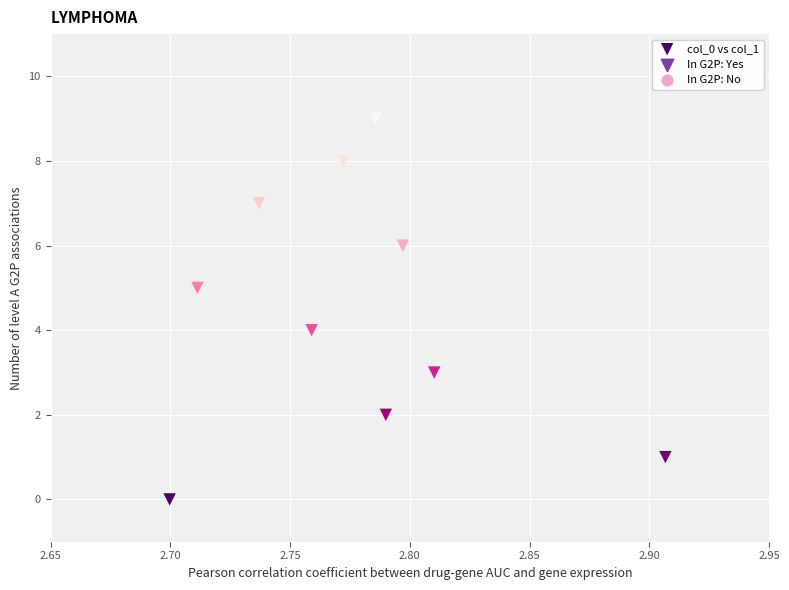

What is the range of Y values (max minus min)?

9